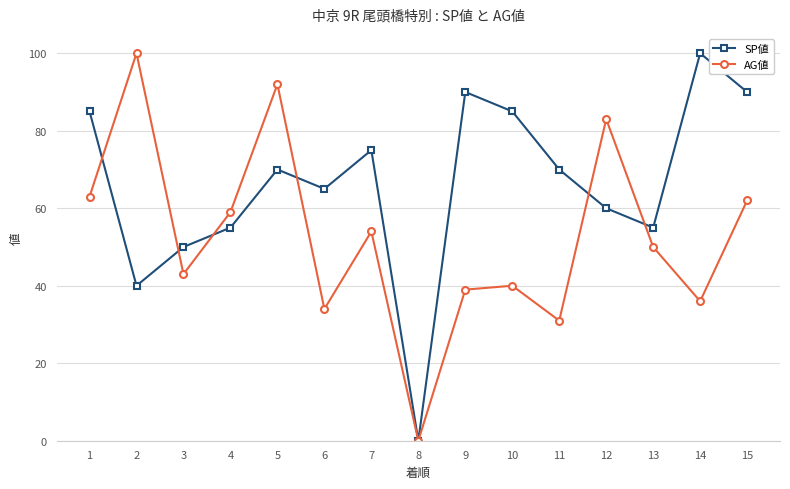

At 10, list the series in order from smallest to largest.

AG値, SP値